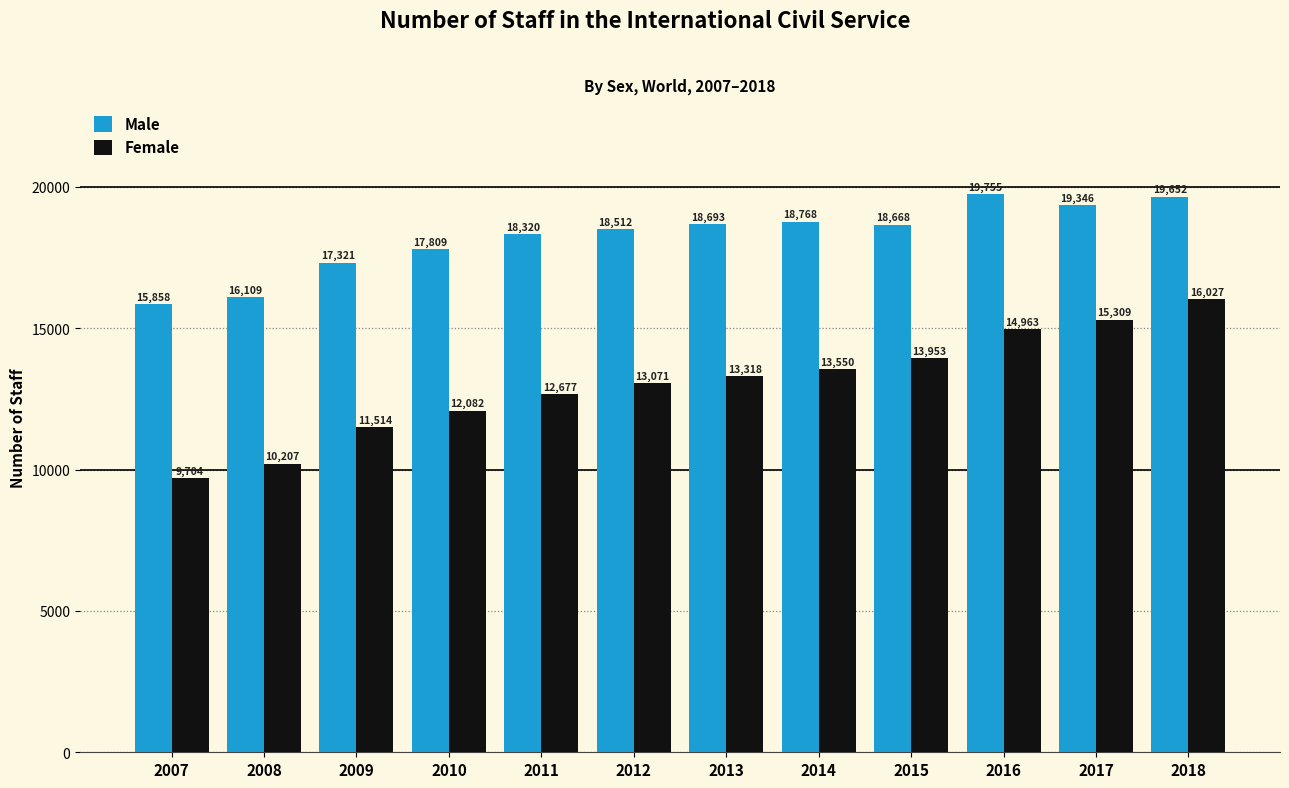

True or false: Female has a value of 3400 at 2015.

False